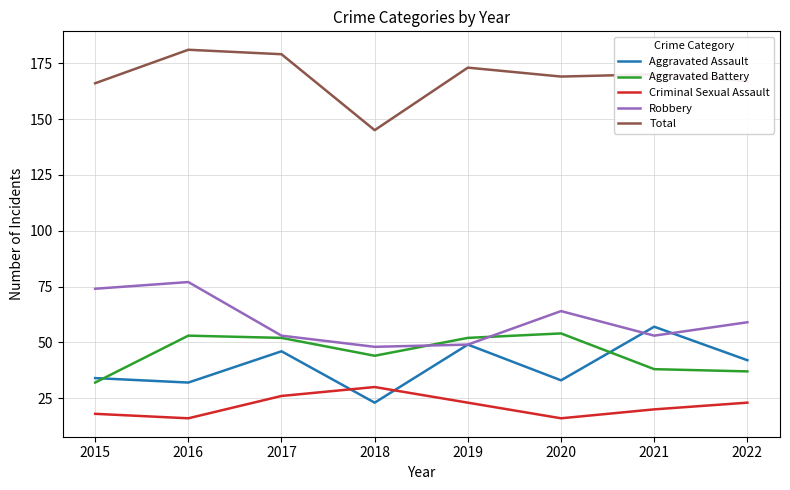

Is the value of Total at 2015 greater than the value of Aggravated Assault at 2017?

Yes